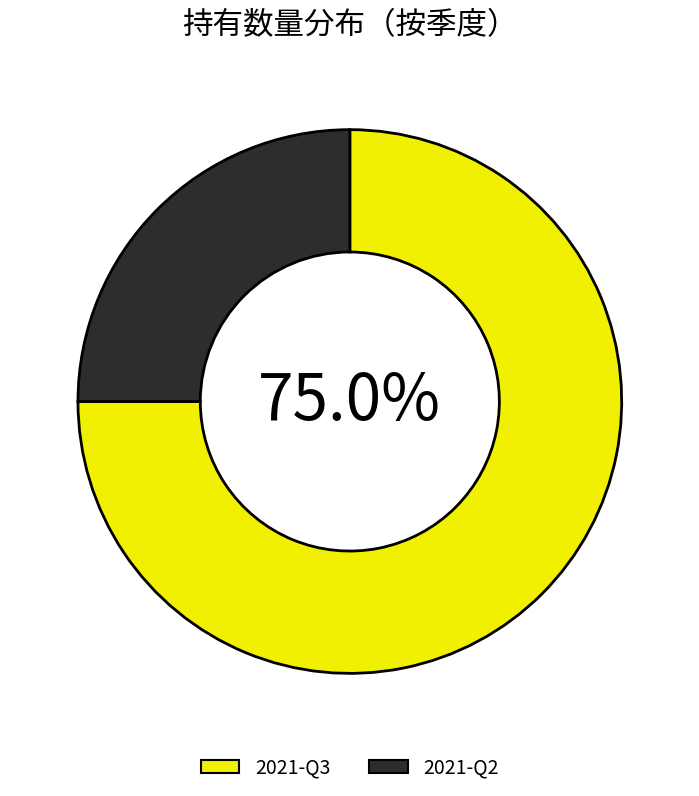

Is it true that 2021-Q3 is 75% of the pie?

True